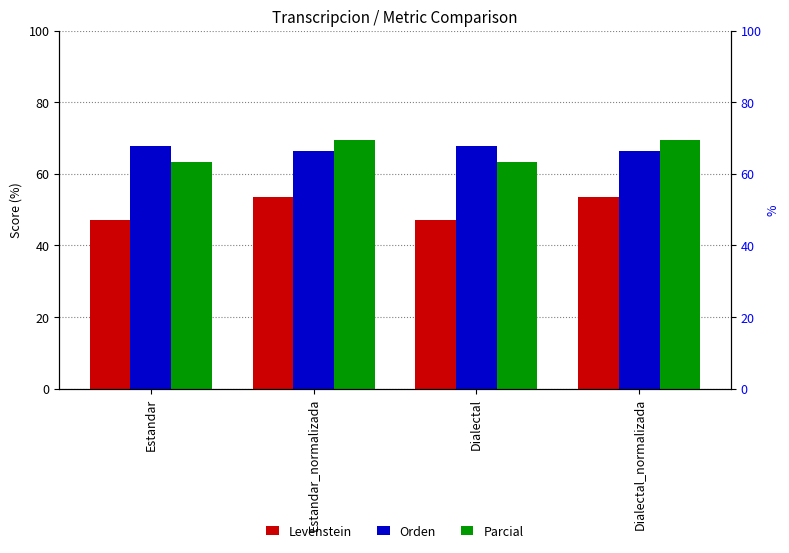

Is it true that Levenstein equals 12.4 at Estandar_normalizada?

False